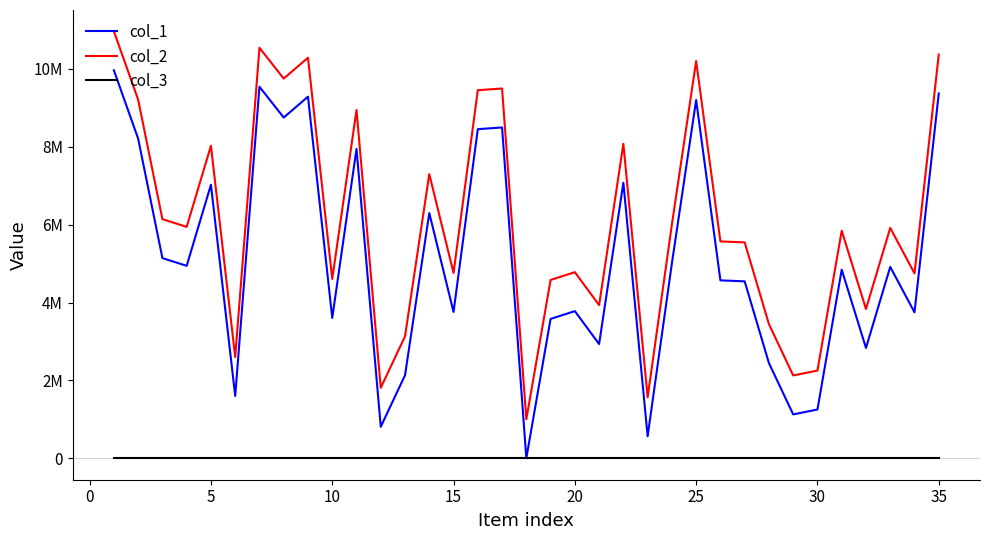

What are all the series names shown in the legend?

col_1, col_2, col_3